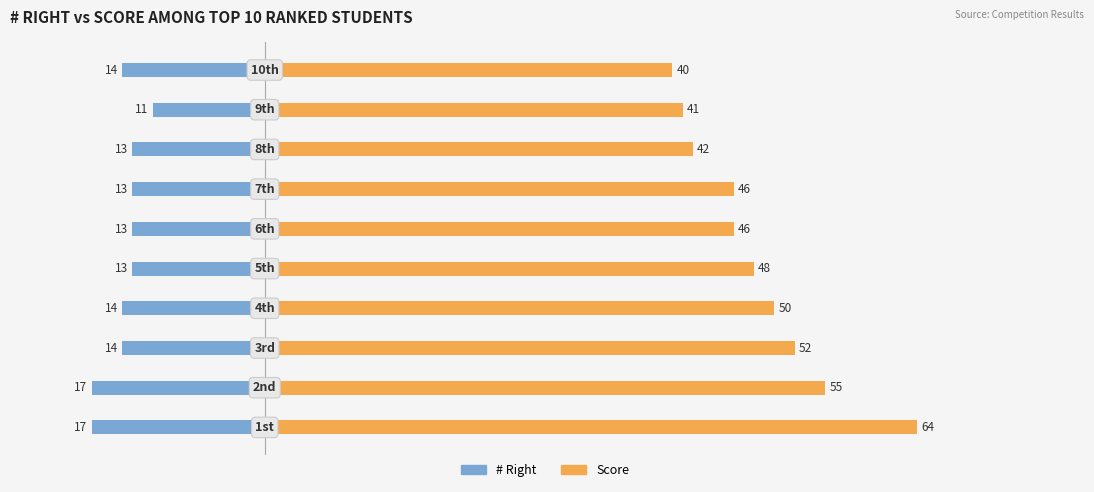

Which series has the largest range (max minus min)?

Score